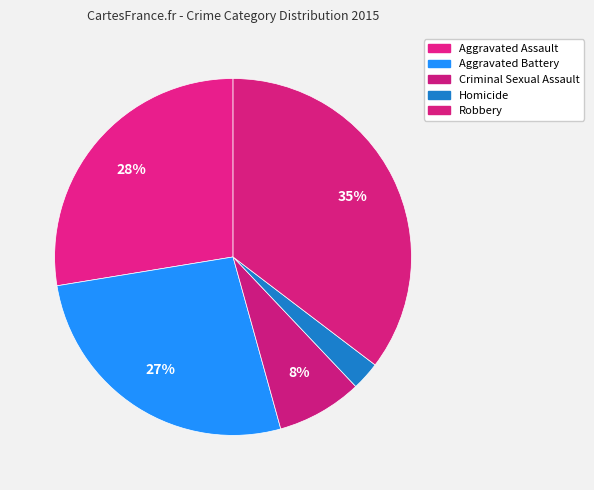

How many segments does this pie chart have?

5